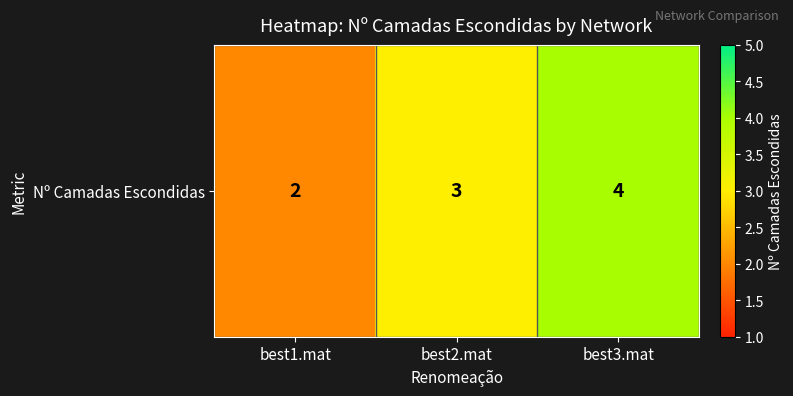

Count the values in the range 2 to 4.

3